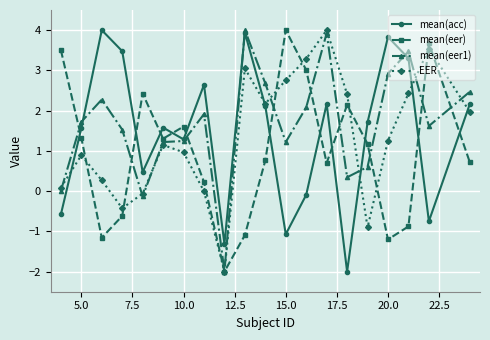

What is the value of the mean(acc) point at the 4th from the left?

3.5